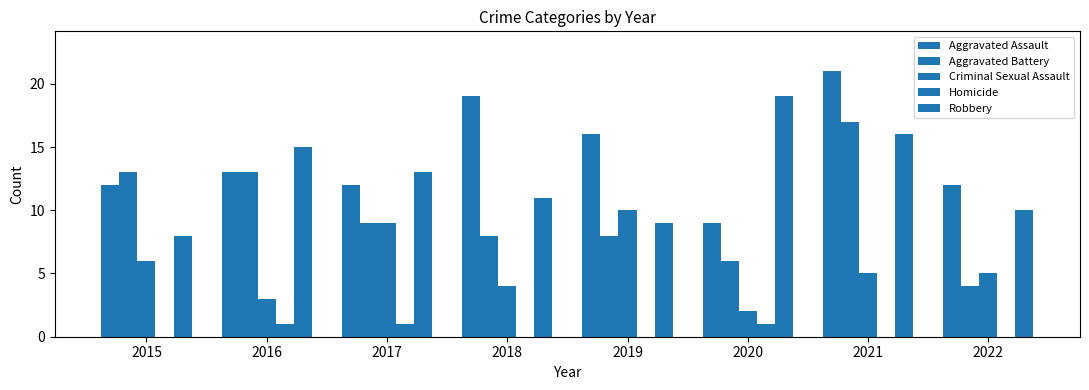

At which label is Robbery closest to 13?

2017